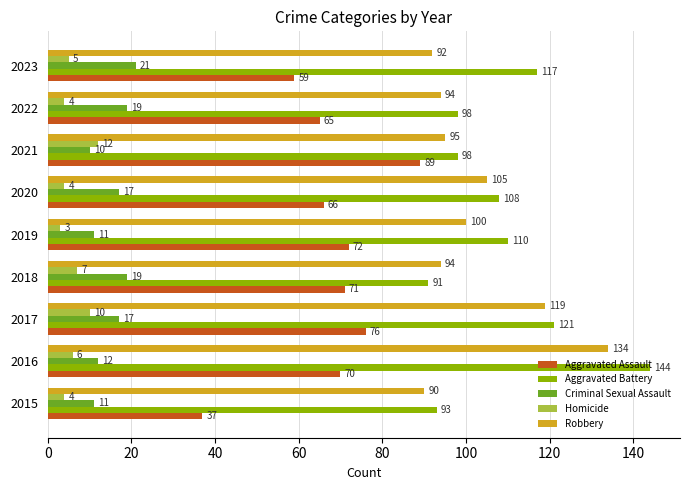

At 2021, list the series in order from largest to smallest.

Aggravated Battery, Robbery, Aggravated Assault, Homicide, Criminal Sexual Assault